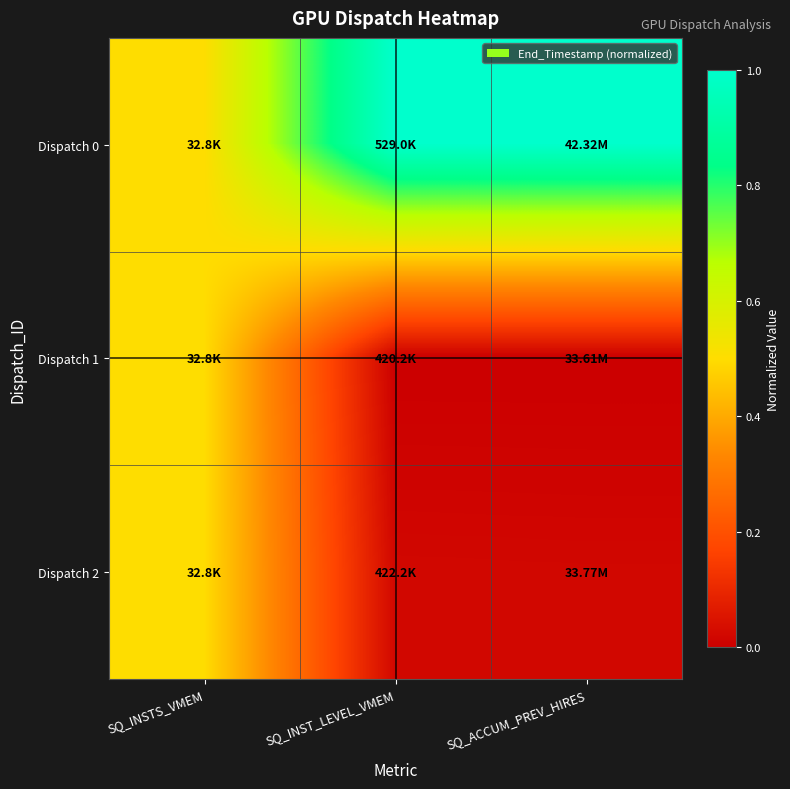

Which series has the largest total across all categories?

Dispatch 0